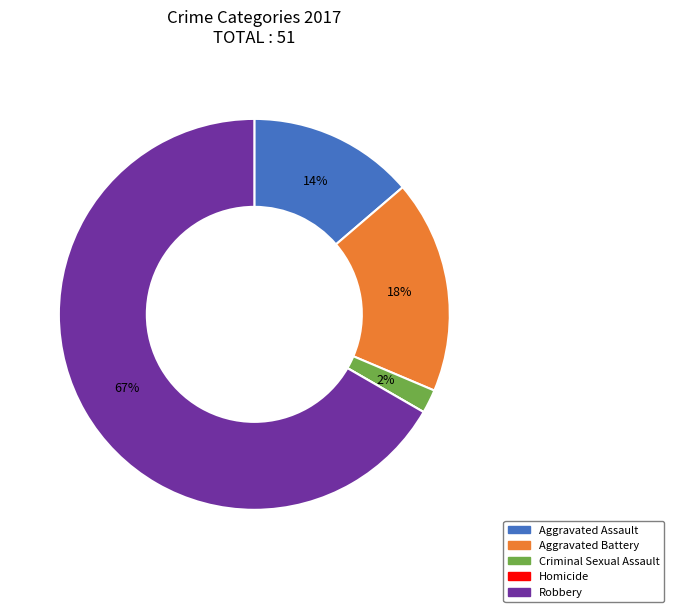

Which slice is the largest?

Robbery